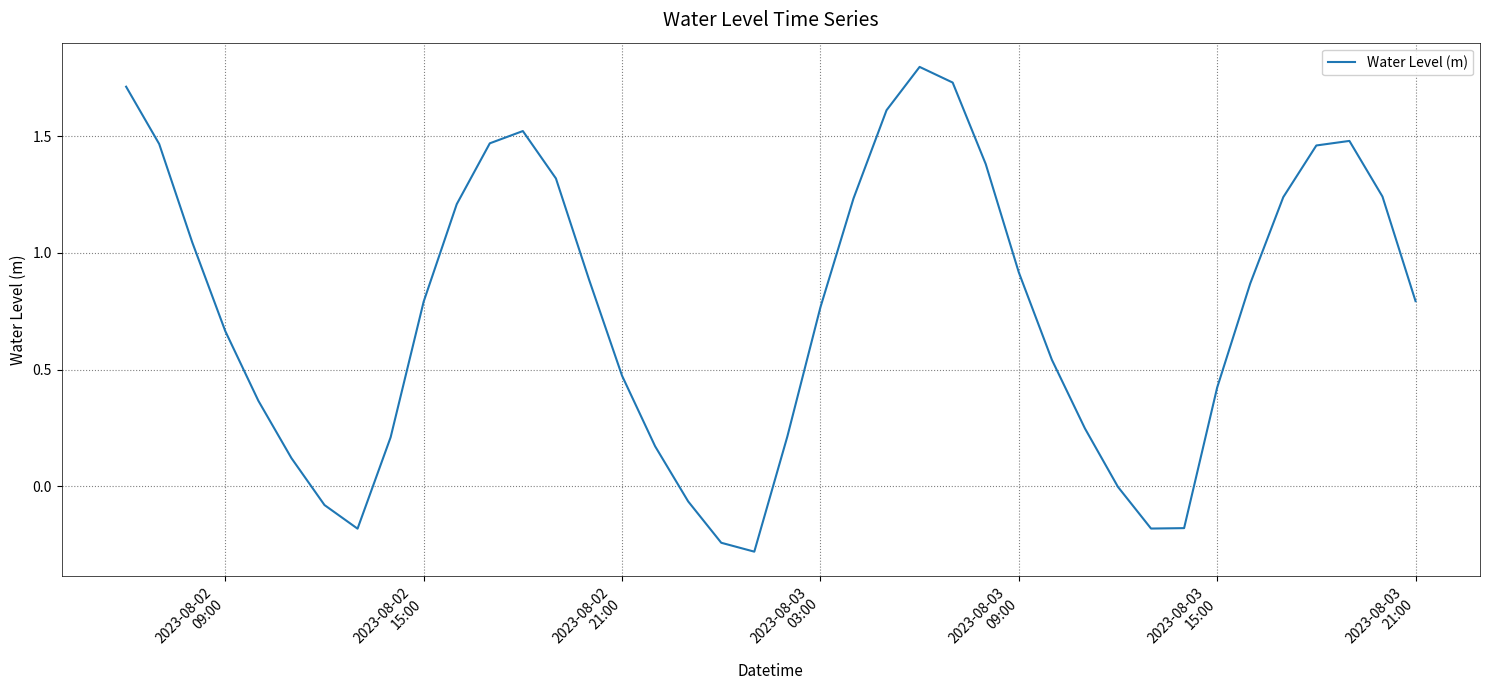

How many series are shown in this chart?

1